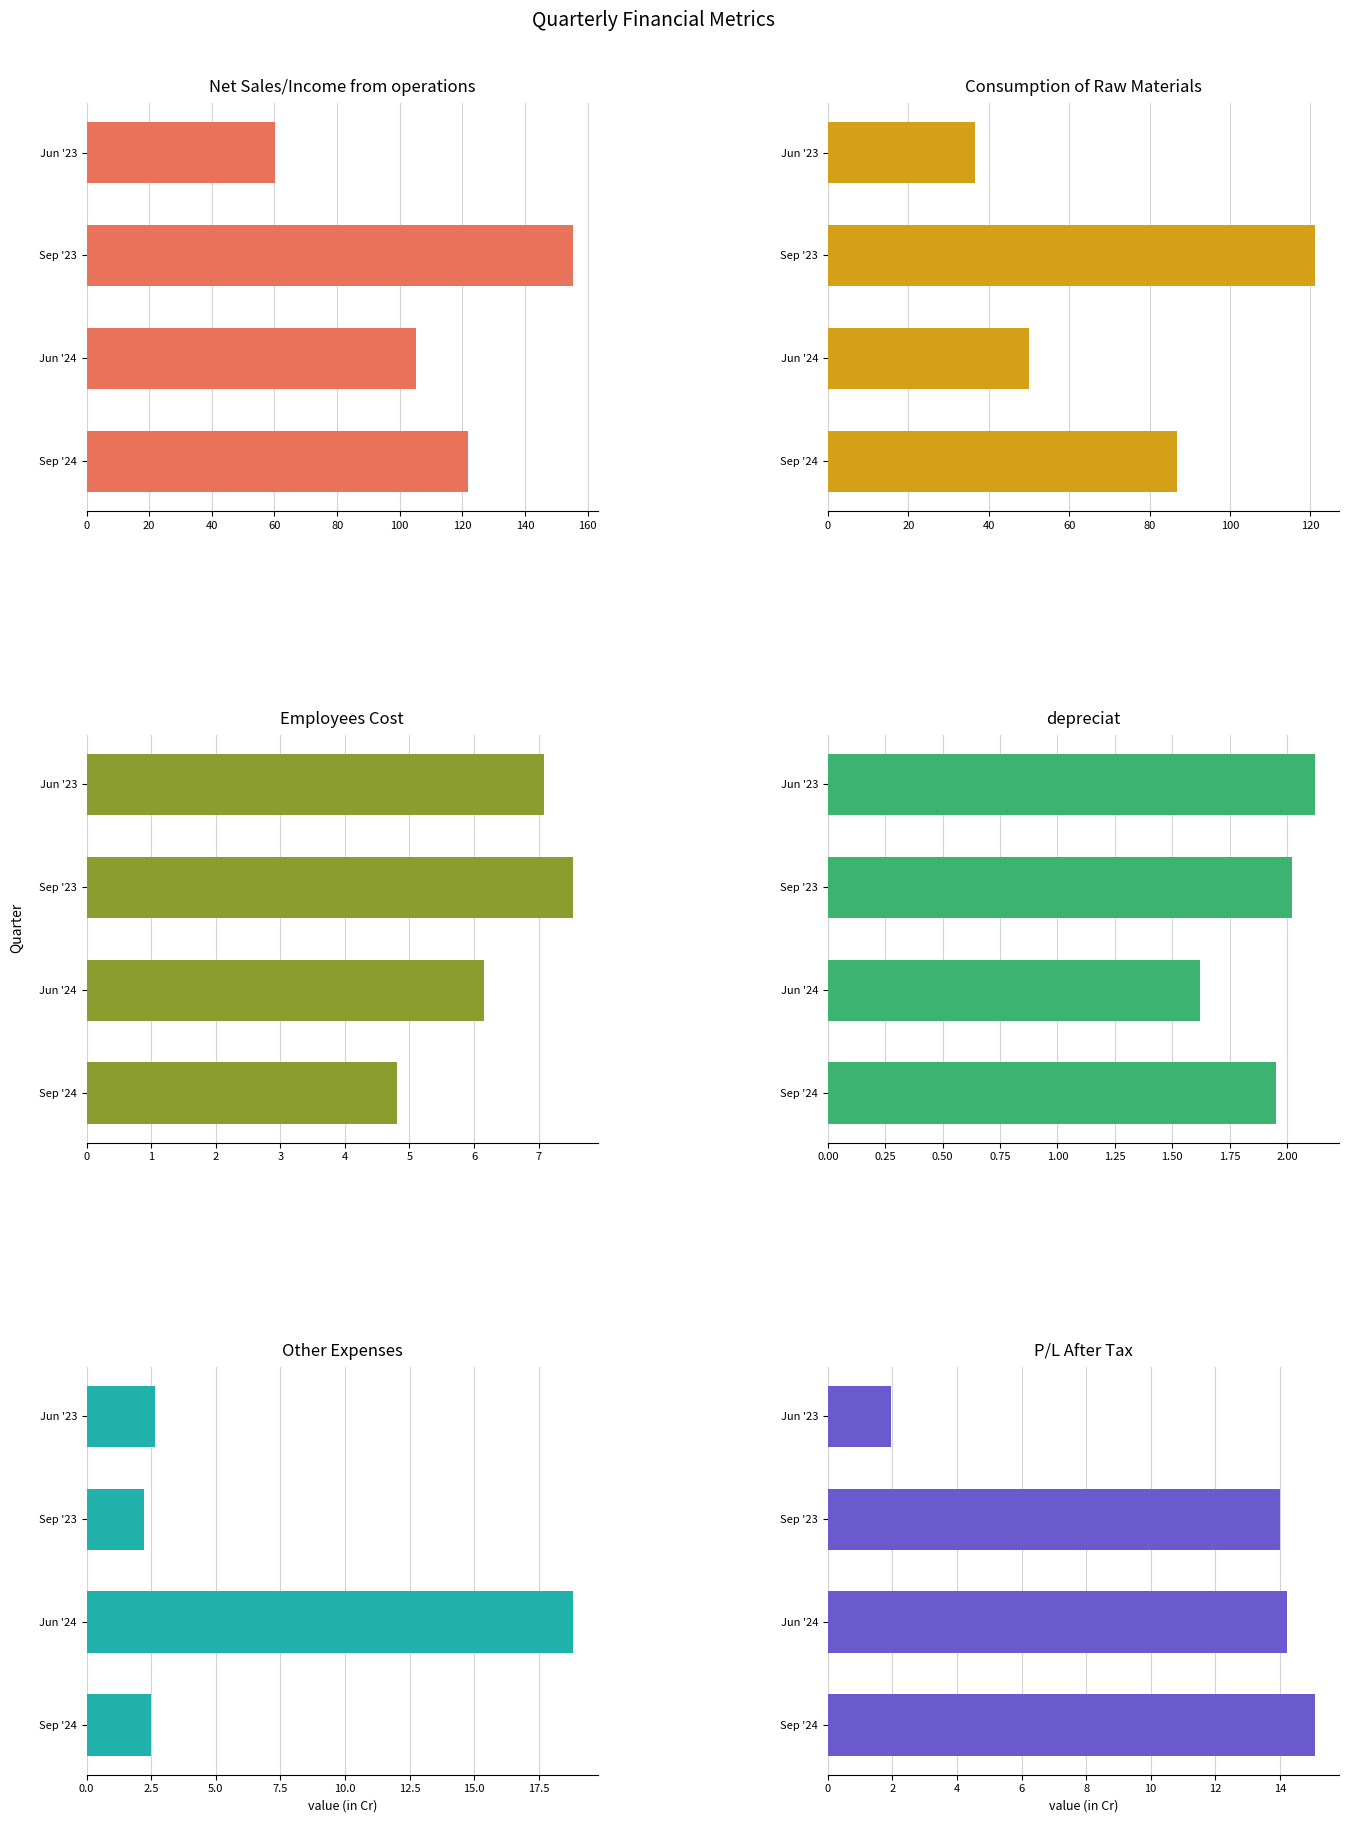

What is the difference between the maximum and minimum values in the Other Expenses series?

16.6